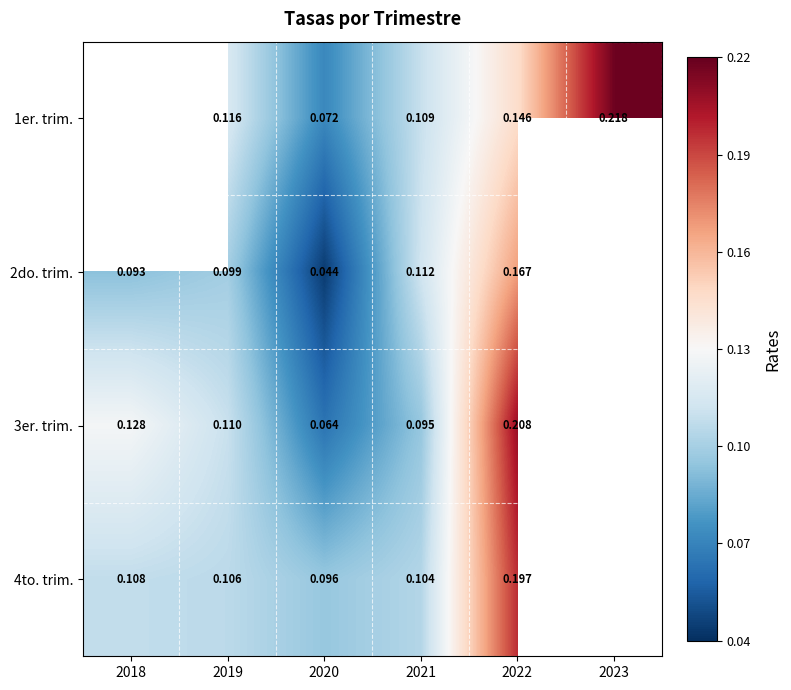

Is the value of 2do. trim. at 2020 greater than the value of 4to. trim. at 2022?

No